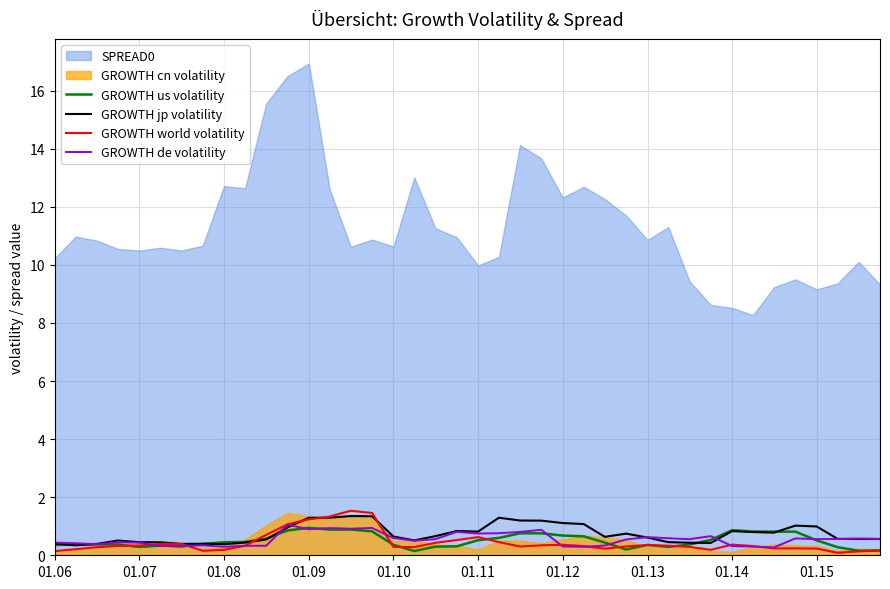

How many data points does each series have?

40